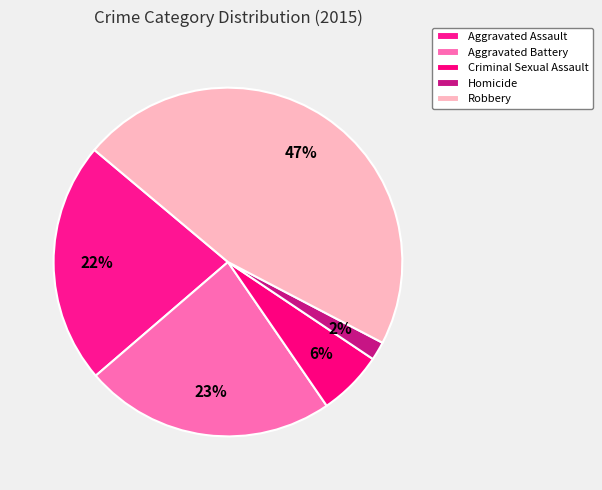

Which category has the smallest portion of the pie?

Homicide